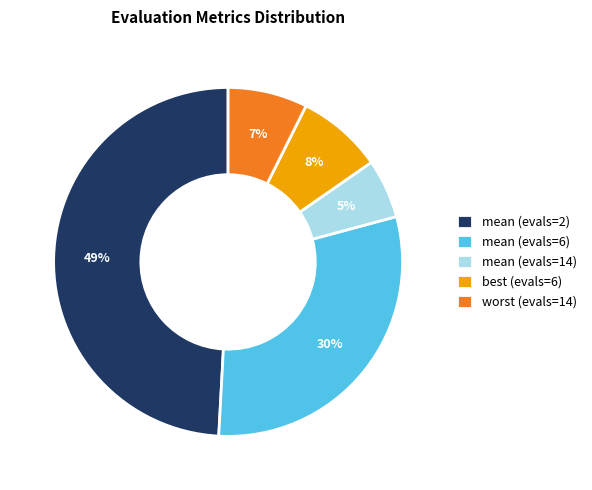

Does best (evals=6) account for over 50% of the chart?

No